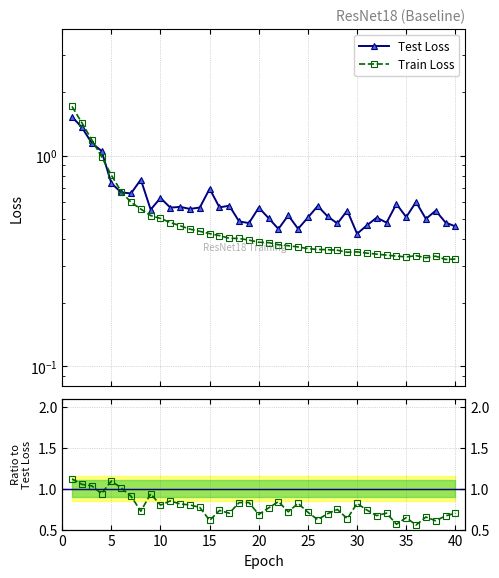

Is it true that Test Loss equals 0.8 at 27?

False